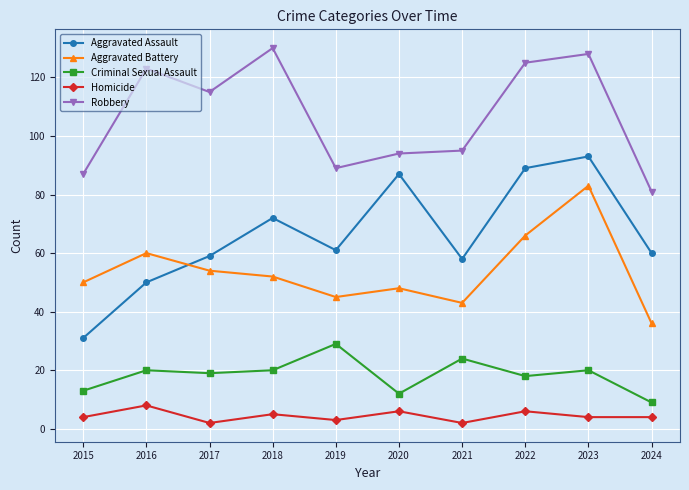

At which category does the chart reach its peak across all series?

2018